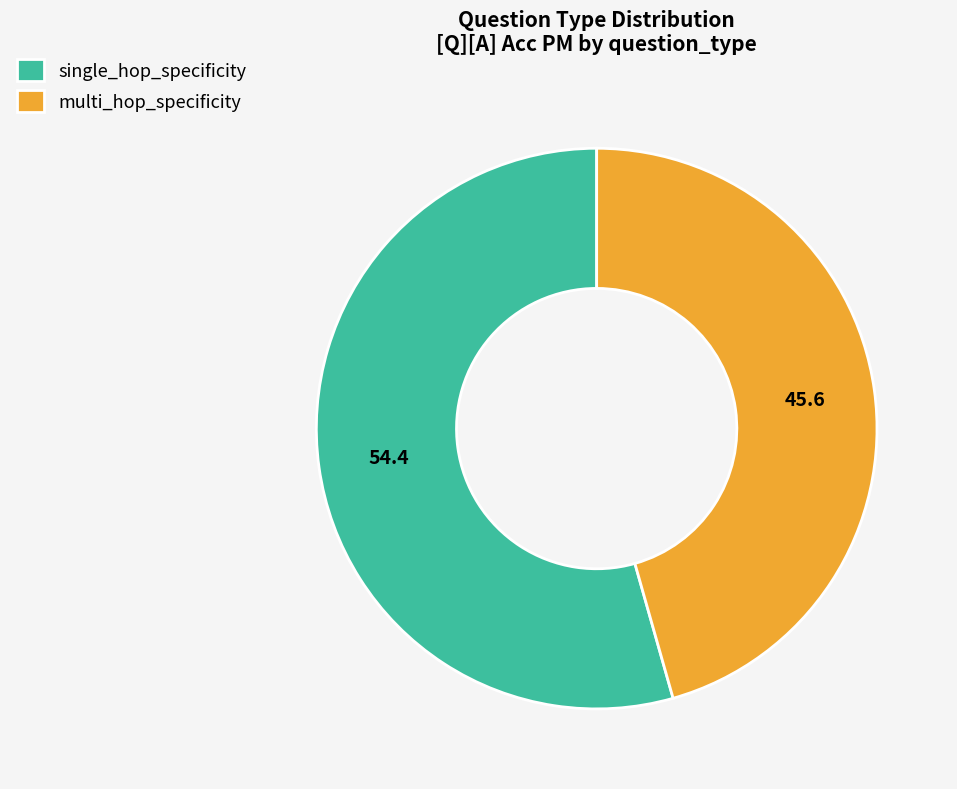

Count the number of slices in the pie.

2